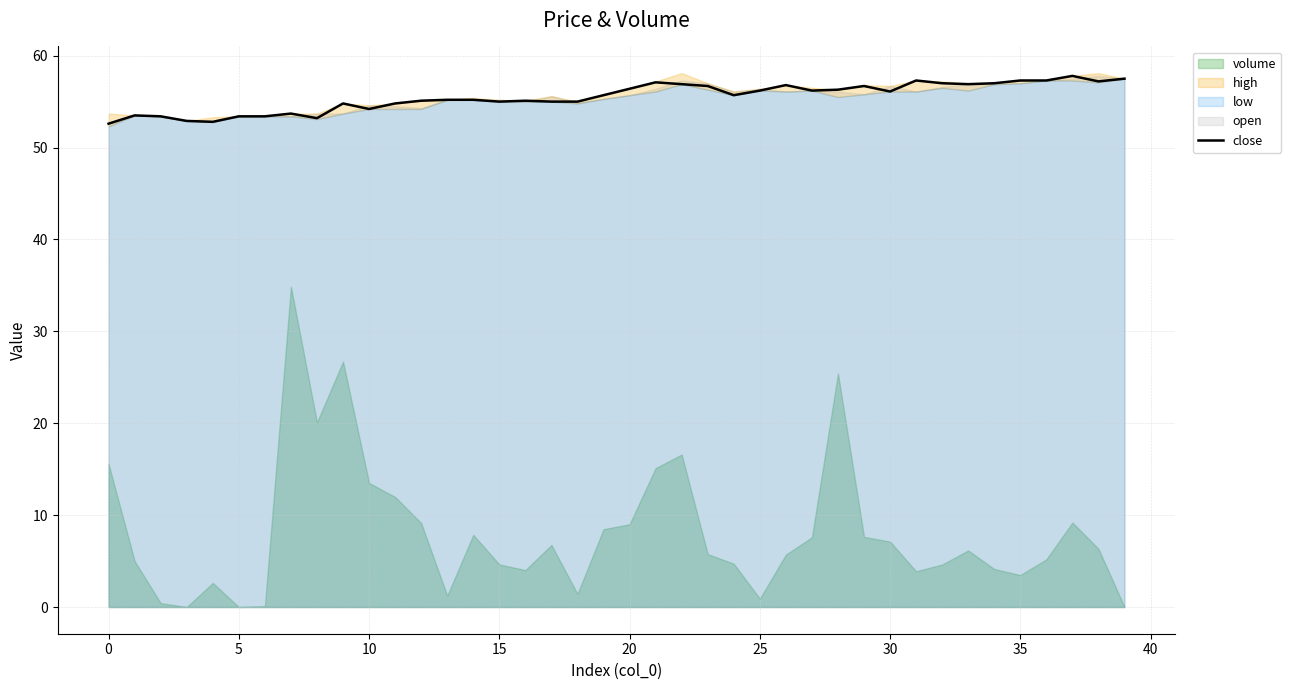

What is the average value?

55.5